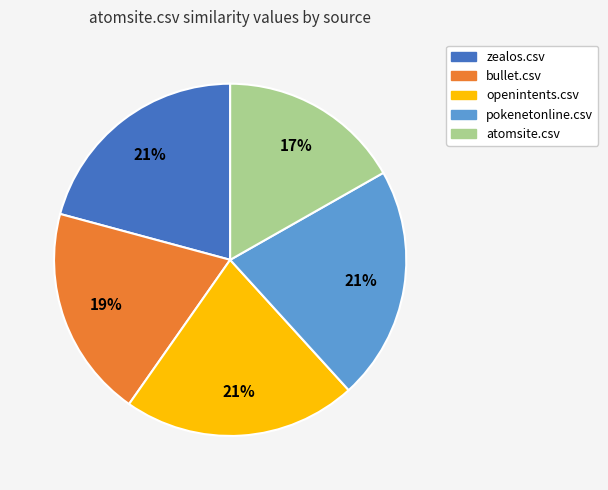

How many slices are in this pie chart?

5